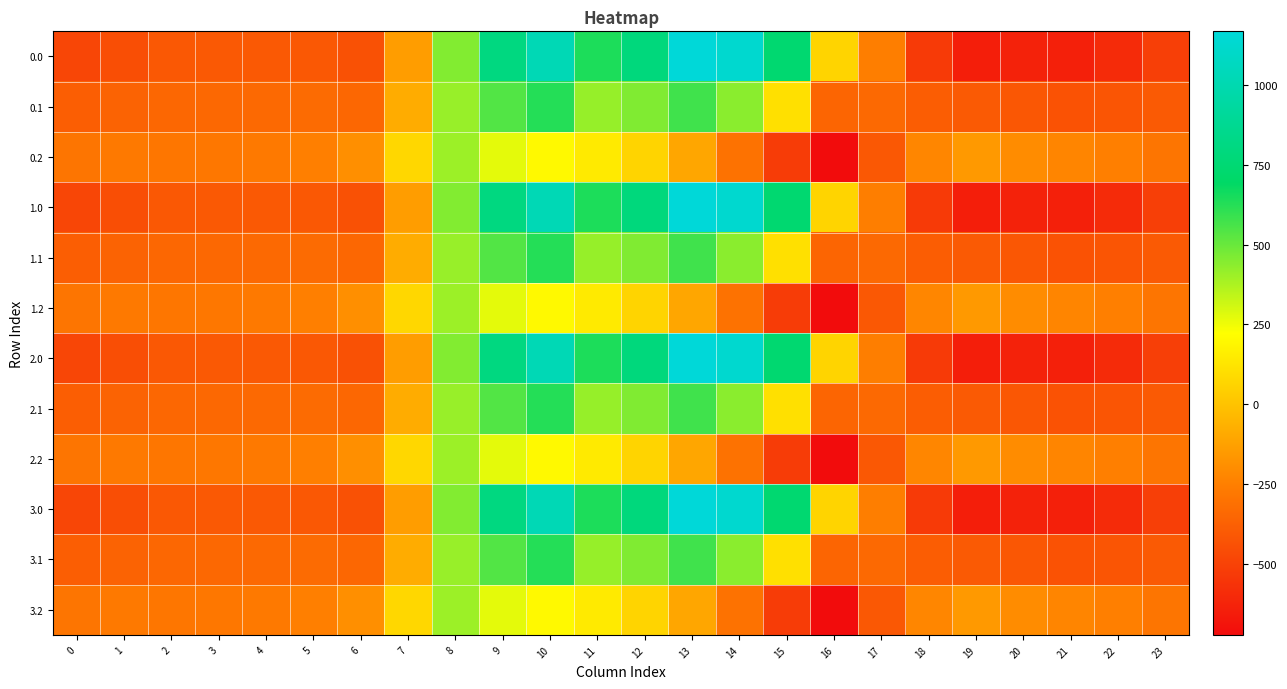

Reading right to left, extract all data points from this chart.

0.0: 23=-511.3	22=-592.3	21=-638.4	20=-629.9	19=-644.5	18=-529.6	17=-250.3	16=67.6	15=739.0	14=1128.3	13=1167.2	12=784.4	11=640.9	10=1023.2	9=804.0	8=454.2	7=-136.4	6=-435.0	5=-410.8	4=-404.9	3=-404.4	2=-410.3	1=-449.5	0=-482.0
0.1: 23=-399.4	22=-419.9	21=-432.4	20=-414.5	19=-399.7	18=-388.5	17=-340.1	16=-353.7	15=111.1	14=438.6	13=574.0	12=456.1	11=415.4	10=628.1	9=542.1	8=412.6	7=-81.6	6=-345.2	5=-329.5	4=-339.6	3=-342.7	2=-347.9	1=-361.1	0=-384.6
0.2: 23=-287.5	22=-247.4	21=-226.4	20=-199.2	19=-151.1	18=-223.1	17=-409.5	16=-721.2	15=-522.2	14=-301.9	13=-104.4	12=65.2	11=149.1	10=202.5	9=271.1	8=407.2	7=77.9	6=-187.1	5=-248.1	4=-274.4	3=-281.0	2=-285.5	1=-272.7	0=-287.1
1.0: 23=-511.3	22=-592.3	21=-638.4	20=-629.9	19=-644.5	18=-529.6	17=-250.3	16=67.6	15=739.0	14=1128.3	13=1167.2	12=784.4	11=640.9	10=1023.2	9=804.0	8=454.2	7=-136.4	6=-435.0	5=-410.8	4=-404.9	3=-404.4	2=-410.3	1=-449.5	0=-482.0
1.1: 23=-399.4	22=-419.9	21=-432.4	20=-414.5	19=-399.7	18=-388.5	17=-340.1	16=-353.7	15=111.1	14=438.6	13=574.0	12=456.1	11=415.4	10=628.1	9=542.1	8=412.6	7=-81.6	6=-345.2	5=-329.5	4=-339.6	3=-342.7	2=-347.9	1=-361.1	0=-384.6
1.2: 23=-287.5	22=-247.4	21=-226.4	20=-199.2	19=-151.1	18=-223.1	17=-409.5	16=-721.2	15=-522.2	14=-301.9	13=-104.4	12=65.2	11=149.1	10=202.5	9=271.1	8=407.2	7=77.9	6=-187.1	5=-248.1	4=-274.4	3=-281.0	2=-285.5	1=-272.7	0=-287.1
2.0: 23=-511.3	22=-592.3	21=-638.4	20=-629.9	19=-644.5	18=-529.6	17=-250.3	16=67.6	15=739.0	14=1128.3	13=1167.2	12=784.4	11=640.9	10=1023.2	9=804.0	8=454.2	7=-136.4	6=-435.0	5=-410.8	4=-404.9	3=-404.4	2=-410.3	1=-449.5	0=-482.0
2.1: 23=-399.4	22=-419.9	21=-432.4	20=-414.5	19=-399.7	18=-388.5	17=-340.1	16=-353.7	15=111.1	14=438.6	13=574.0	12=456.1	11=415.4	10=628.1	9=542.1	8=412.6	7=-81.6	6=-345.2	5=-329.5	4=-339.6	3=-342.7	2=-347.9	1=-361.1	0=-384.6
2.2: 23=-287.5	22=-247.4	21=-226.4	20=-199.2	19=-151.1	18=-223.1	17=-409.5	16=-721.2	15=-522.2	14=-301.9	13=-104.4	12=65.2	11=149.1	10=202.5	9=271.1	8=407.2	7=77.9	6=-187.1	5=-248.1	4=-274.4	3=-281.0	2=-285.5	1=-272.7	0=-287.1
3.0: 23=-511.3	22=-592.3	21=-638.4	20=-629.9	19=-644.5	18=-529.6	17=-250.3	16=67.6	15=739.0	14=1128.3	13=1167.2	12=784.4	11=640.9	10=1023.2	9=804.0	8=454.2	7=-136.4	6=-435.0	5=-410.8	4=-404.9	3=-404.4	2=-410.3	1=-449.5	0=-482.0
3.1: 23=-399.4	22=-419.9	21=-432.4	20=-414.5	19=-399.7	18=-388.5	17=-340.1	16=-353.7	15=111.1	14=438.6	13=574.0	12=456.1	11=415.4	10=628.1	9=542.1	8=412.6	7=-81.6	6=-345.2	5=-329.5	4=-339.6	3=-342.7	2=-347.9	1=-361.1	0=-384.6
3.2: 23=-287.5	22=-247.4	21=-226.4	20=-199.2	19=-151.1	18=-223.1	17=-409.5	16=-721.2	15=-522.2	14=-301.9	13=-104.4	12=65.2	11=149.1	10=202.5	9=271.1	8=407.2	7=77.9	6=-187.1	5=-248.1	4=-274.4	3=-281.0	2=-285.5	1=-272.7	0=-287.1